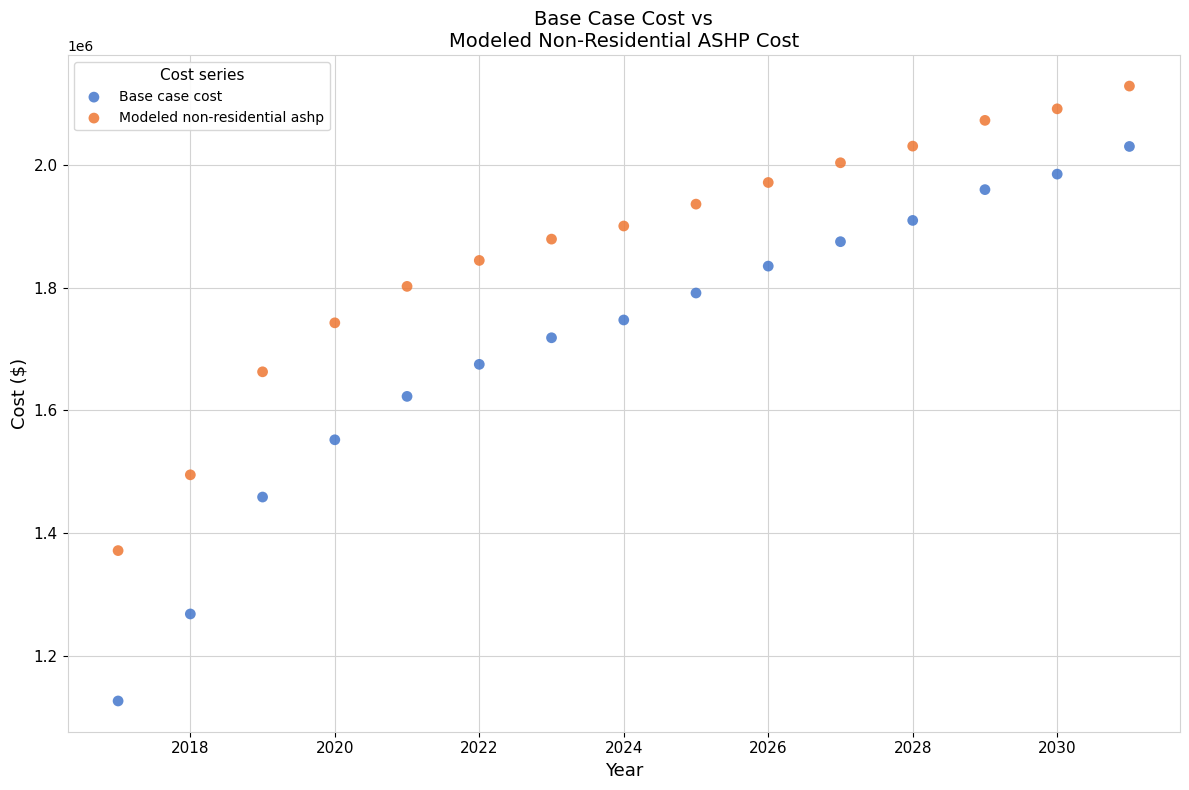

Across all data points, what is the range of Y values (max minus min)?

1000812.3